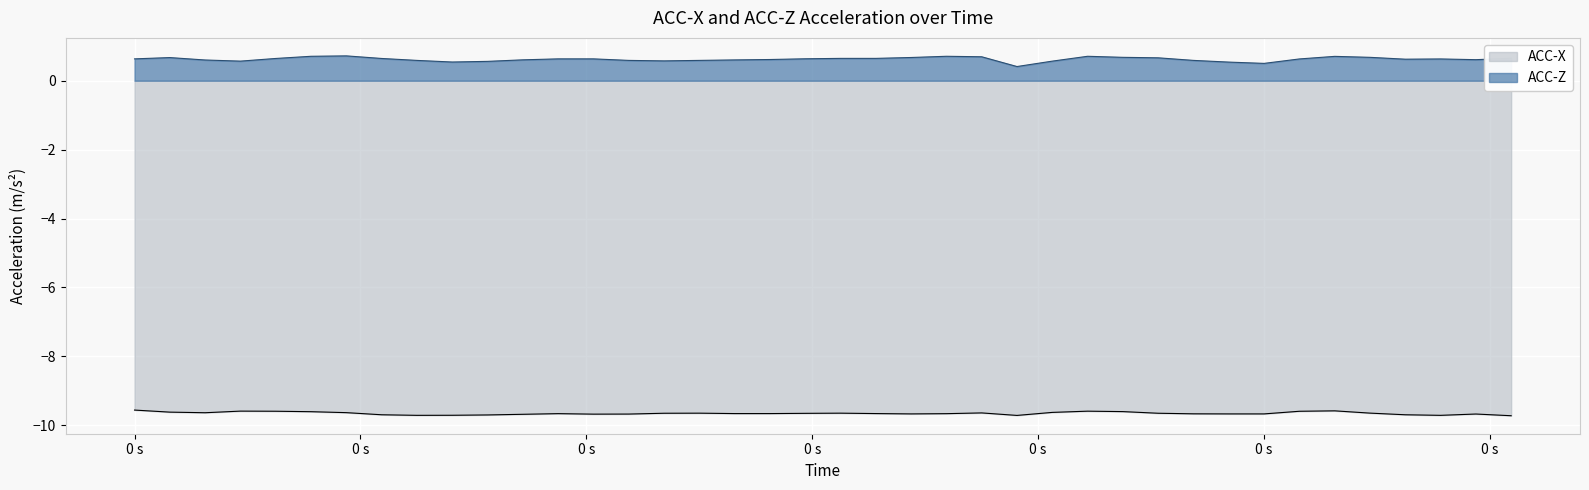

How many lines are shown in the chart?

2